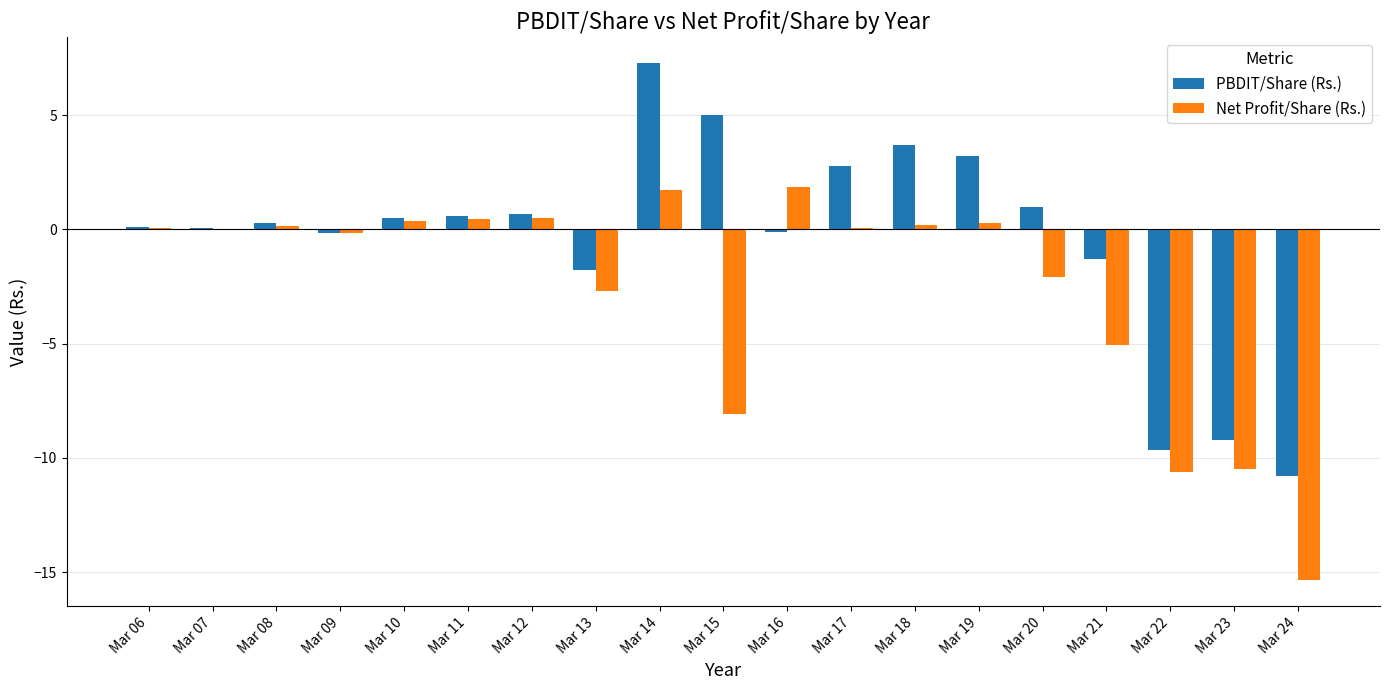

What is the average value of the PBDIT/Share (Rs.) series?

-0.4